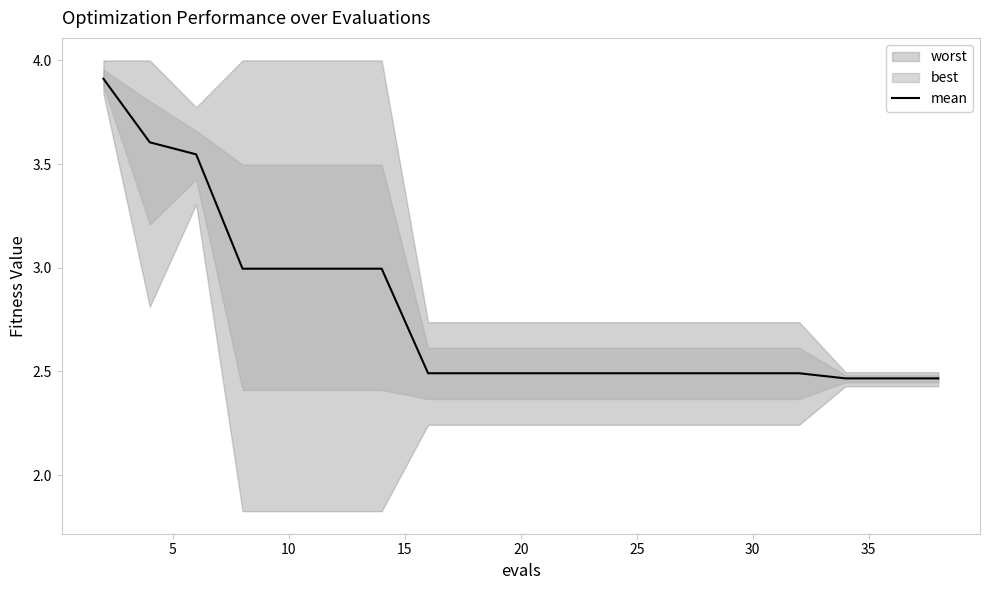

Is it true that mean equals 3.9 at 30?

False